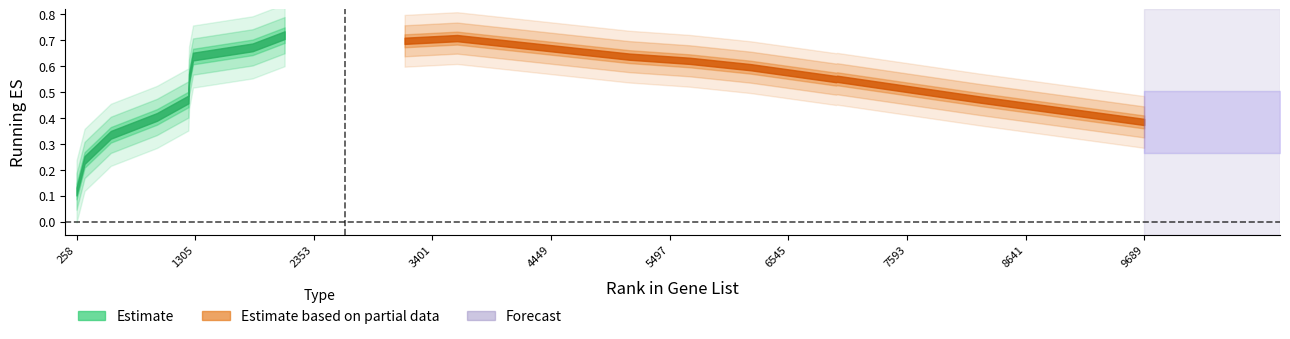

Reading left to right, extract all data points from this chart.

0=0.1	1=0.2	2=0.3	3=0.4	4=0.5	5=0.6	6=0.6	7=0.7	8=0.7	9=0.7	10=0.7	11=0.6	12=0.6	13=0.6	14=0.6	15=0.6	16=0.5	17=0.4